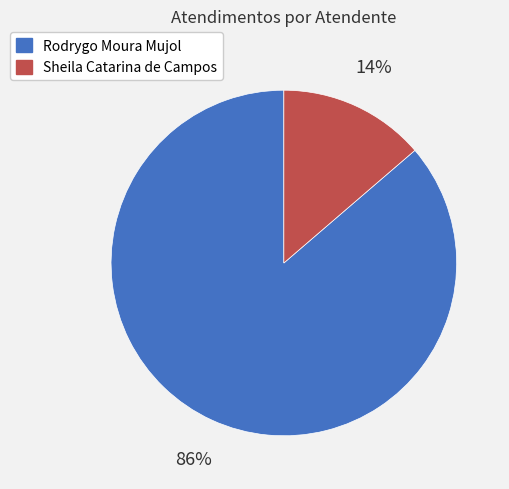

Is the sum of Rodrygo Moura Mujol and Sheila Catarina de Campos greater than half?

Yes